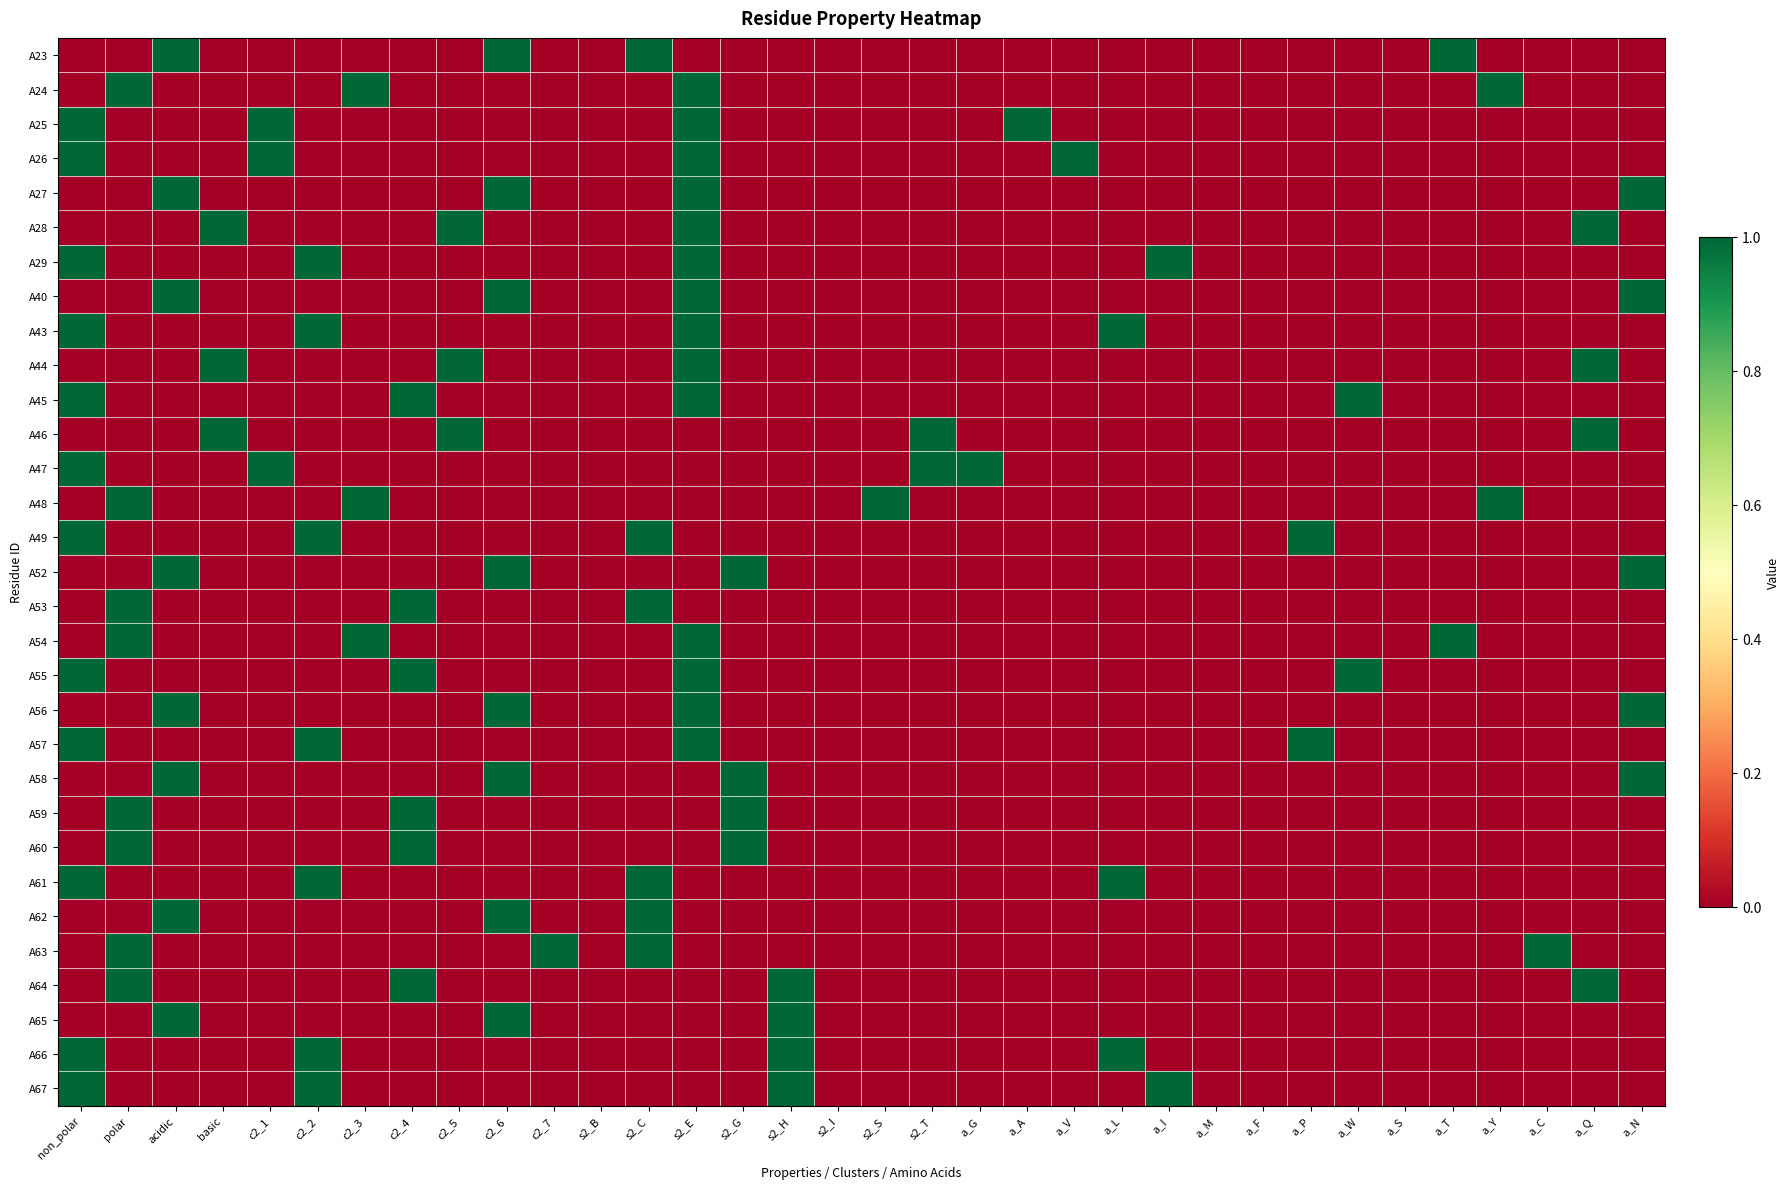

What is the difference between the highest and lowest values at c2_7?

1